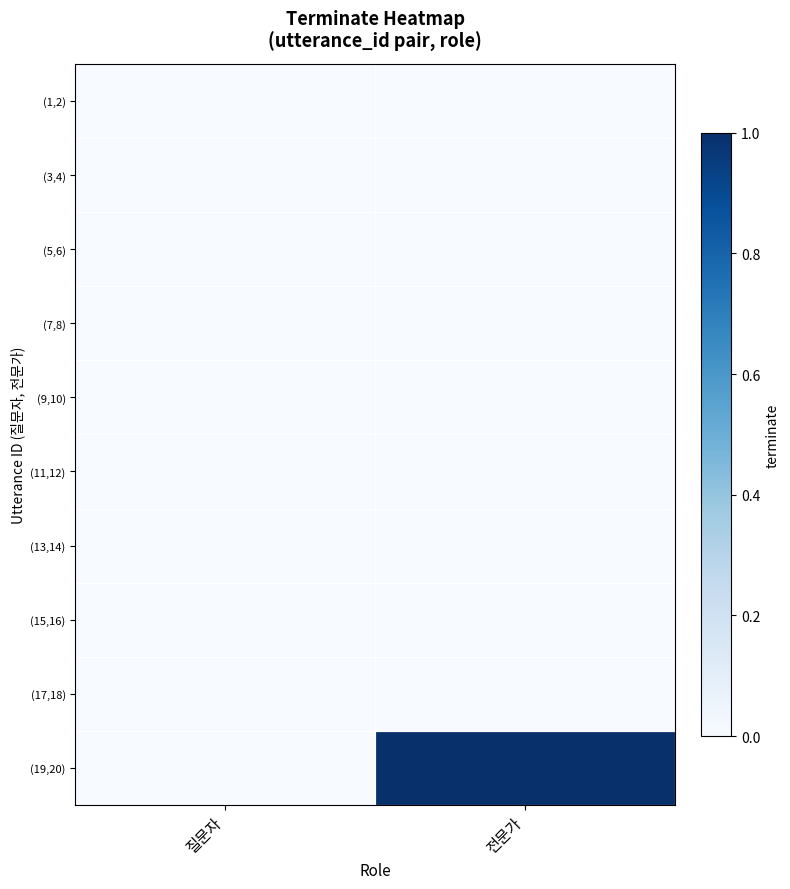

Reading right to left, extract all data points from this chart.

(1,2): 전문가=0	질문자=0
(3,4): 전문가=0	질문자=0
(5,6): 전문가=0	질문자=0
(7,8): 전문가=0	질문자=0
(9,10): 전문가=0	질문자=0
(11,12): 전문가=0	질문자=0
(13,14): 전문가=0	질문자=0
(15,16): 전문가=0	질문자=0
(17,18): 전문가=0	질문자=0
(19,20): 전문가=1	질문자=0